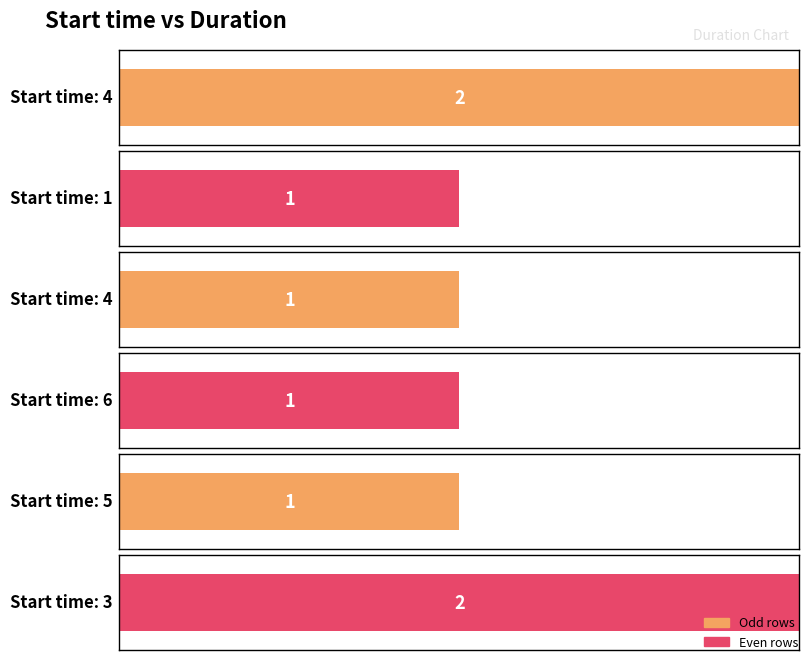

The chart shows a value of 1 at 4. True or false?

False